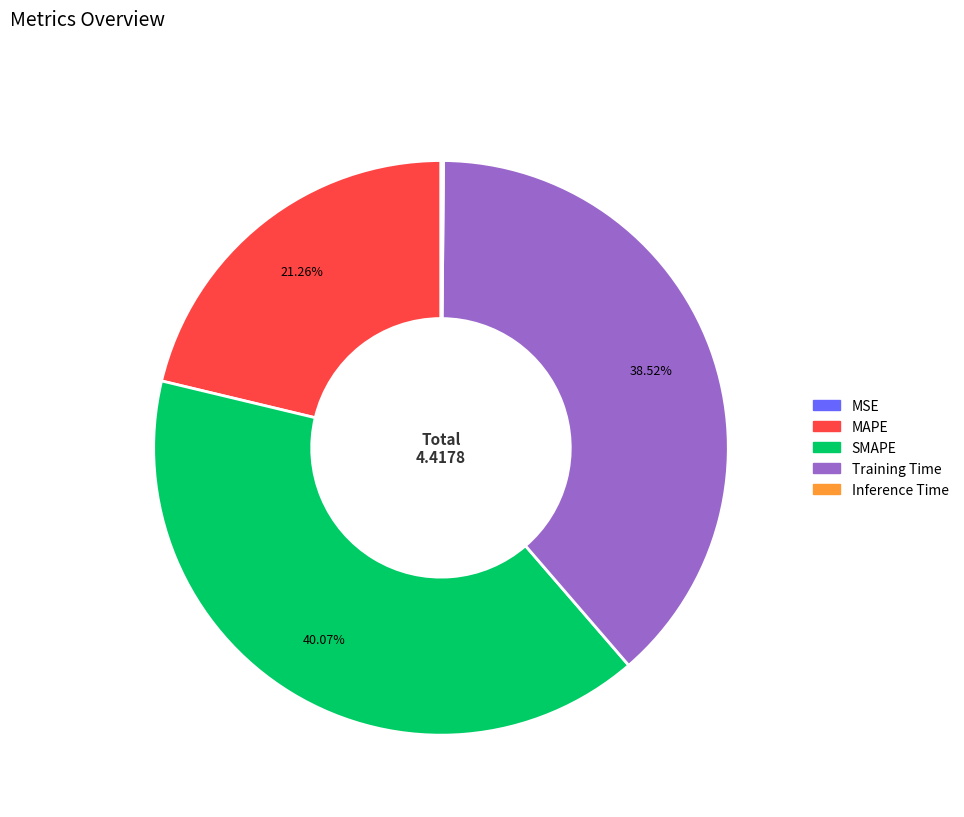

Which category has the biggest portion of the pie?

SMAPE